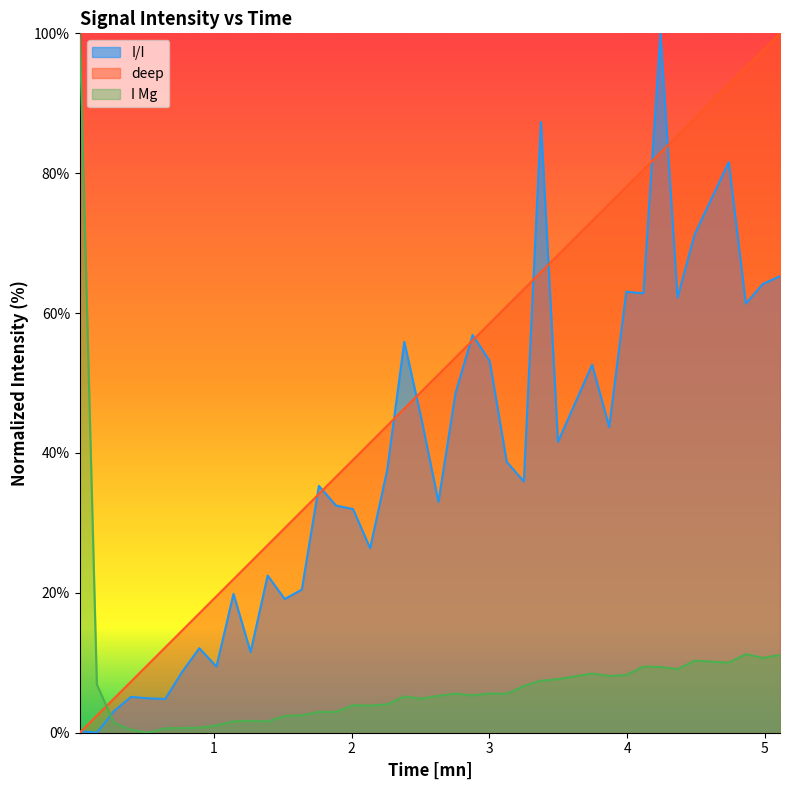

Reading right to left, transcribe all the data shown in this chart.

I/I: 65.3	64.2	61.4	81.6	71.2	62.2	100.0	62.8	63.1	43.7	52.6	41.6	87.3	35.9	38.7	53.1	56.9	48.5	33.0	44.9	55.9	37.6	26.4	32.0	32.5	35.3	20.5	19.1	22.5	11.5	19.9	9.4	12.1	8.7	4.8	4.9	5.1	3.1	0.0	0.2
deep: 100.0	97.6	95.1	92.7	87.8	85.4	82.9	80.5	78.0	75.6	73.2	68.3	65.9	63.4	61.0	58.5	56.1	53.7	51.2	48.8	46.3	43.9	41.5	39.0	36.6	34.1	31.7	29.3	26.8	24.4	22.0	19.5	17.1	14.6	12.2	9.8	7.3	4.9	2.4	0.0
I Mg: 11.1	10.7	11.2	10.0	10.3	9.1	9.4	9.5	8.2	8.1	8.5	7.7	7.4	6.7	5.6	5.6	5.3	5.6	5.3	4.9	5.2	4.1	3.9	3.9	3.0	3.0	2.5	2.4	1.6	1.7	1.6	1.0	0.7	0.7	0.6	0.0	0.4	1.4	6.9	100.0